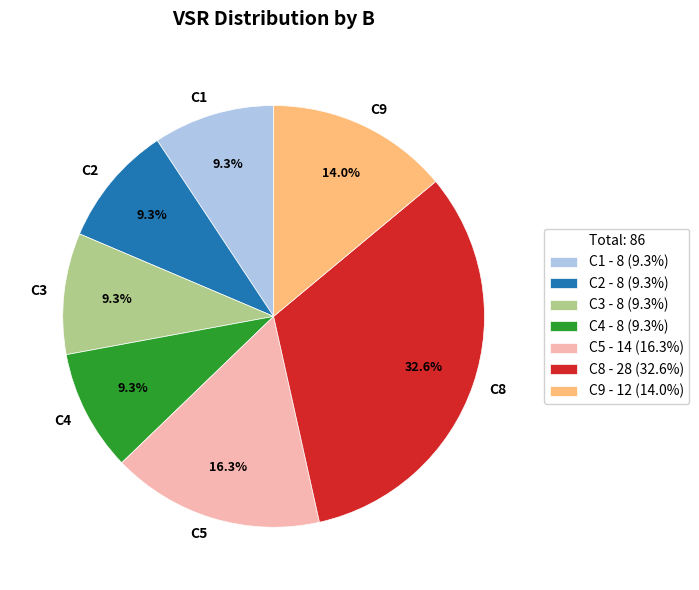

Combined, do C2 and C1 account for over 50%?

No